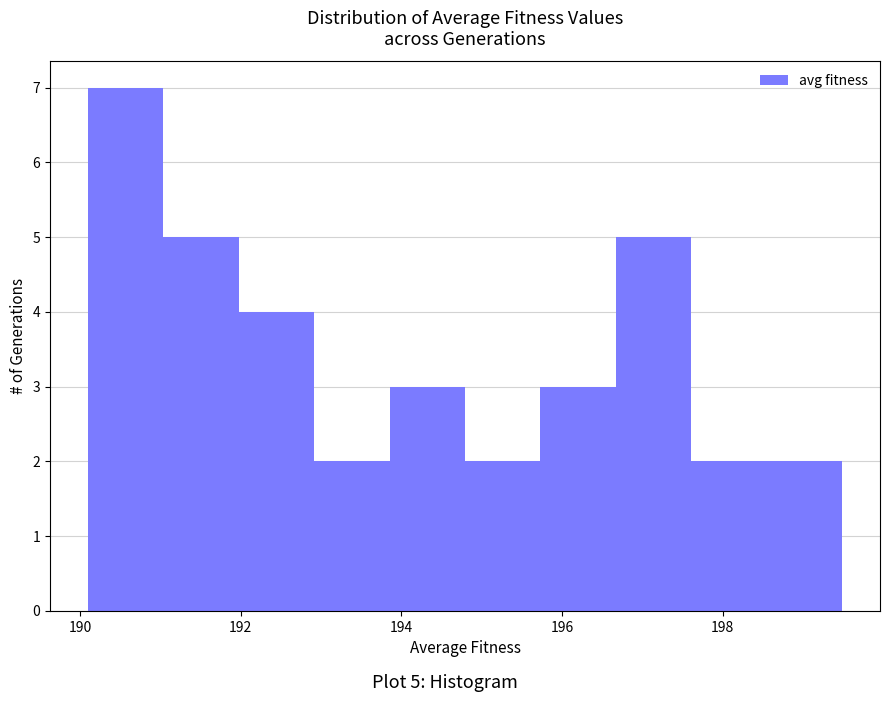

Over which range of the x-axis is the bar tallest?

190.0 to 191.0